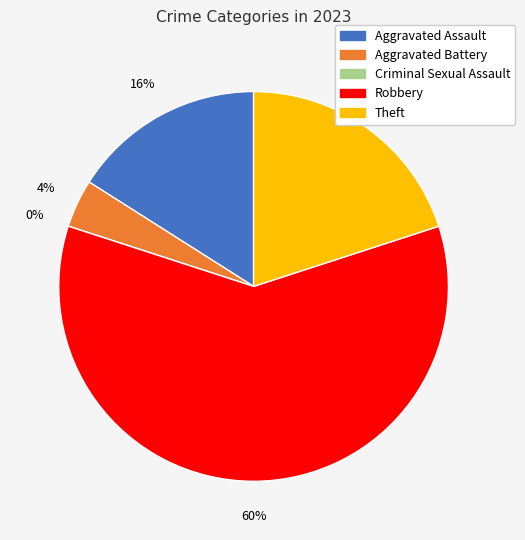

Is there a majority slice in this chart?

Yes